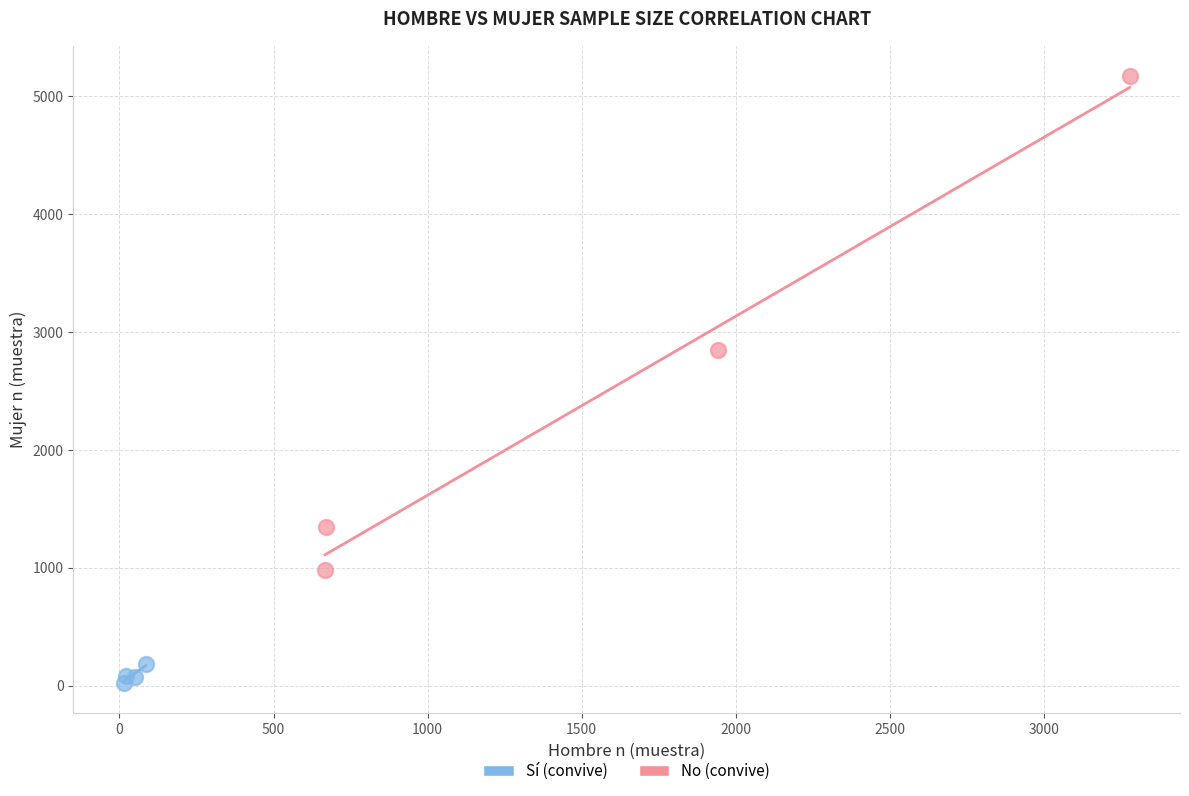

Which series has the widest spread of Y values?

No (convive)